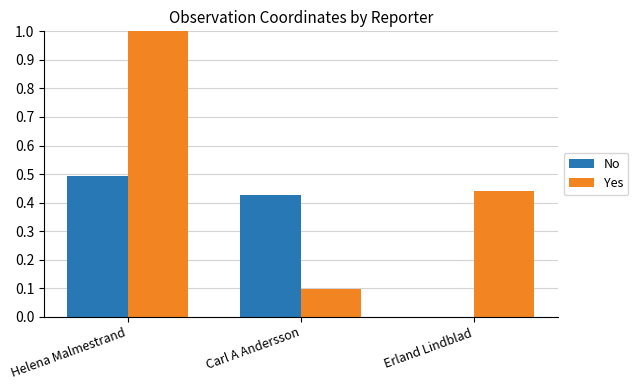

Which series has the widest spread of values?

Yes